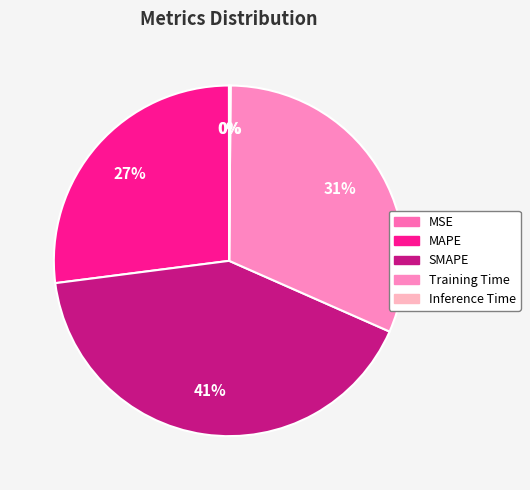

What is the total percentage of MAPE and MSE?

27.0%